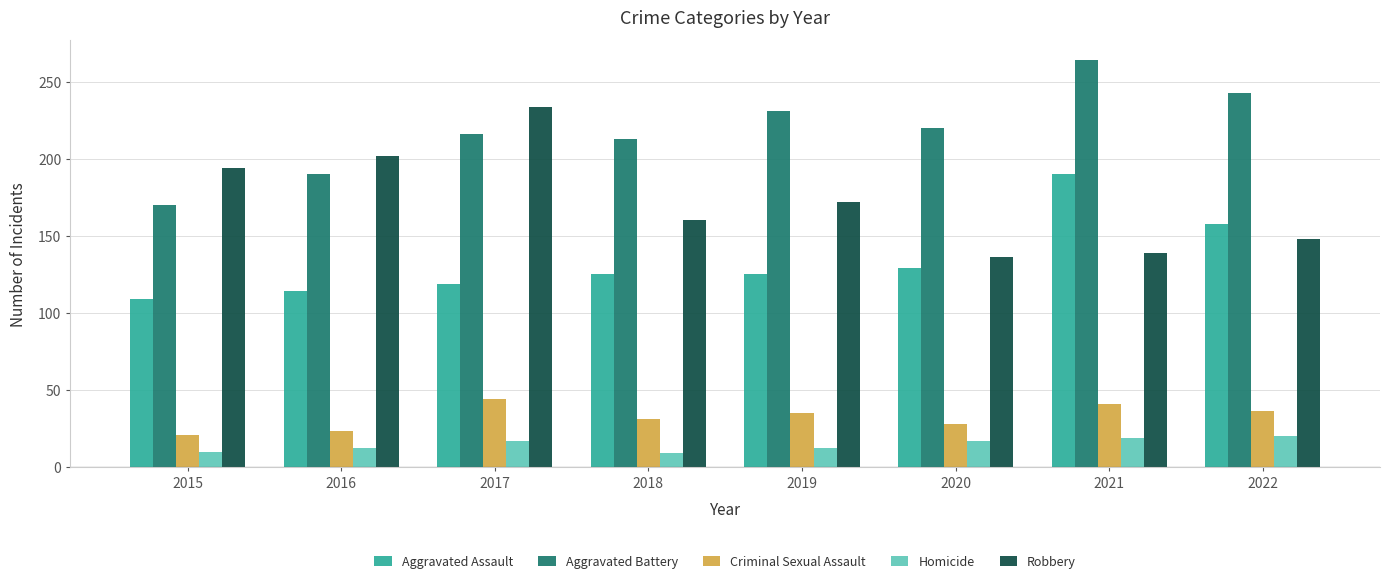

What is the difference between the highest and lowest values at 2017?

217